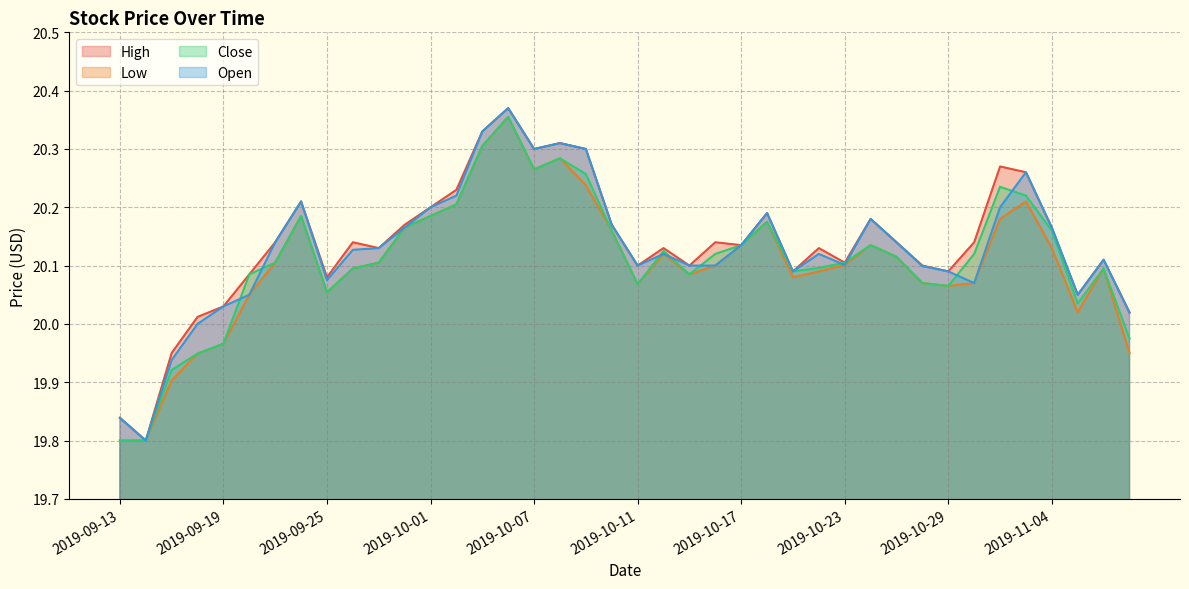

True or false: Low and Open intersect in this chart.

False